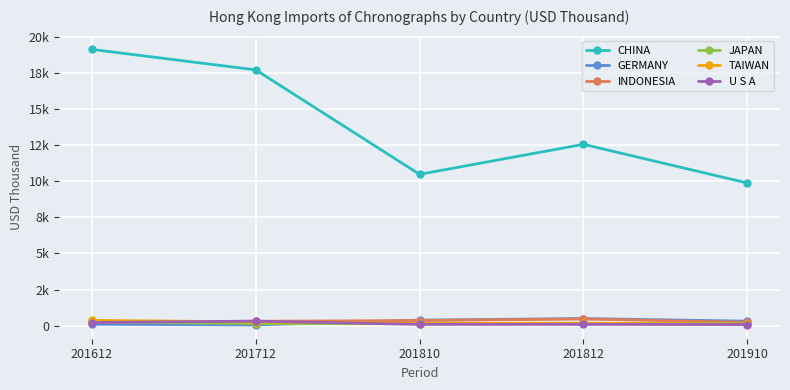

At 201812, list the series in order from largest to smallest.

CHINA, GERMANY, INDONESIA, TAIWAN, JAPAN, U S A